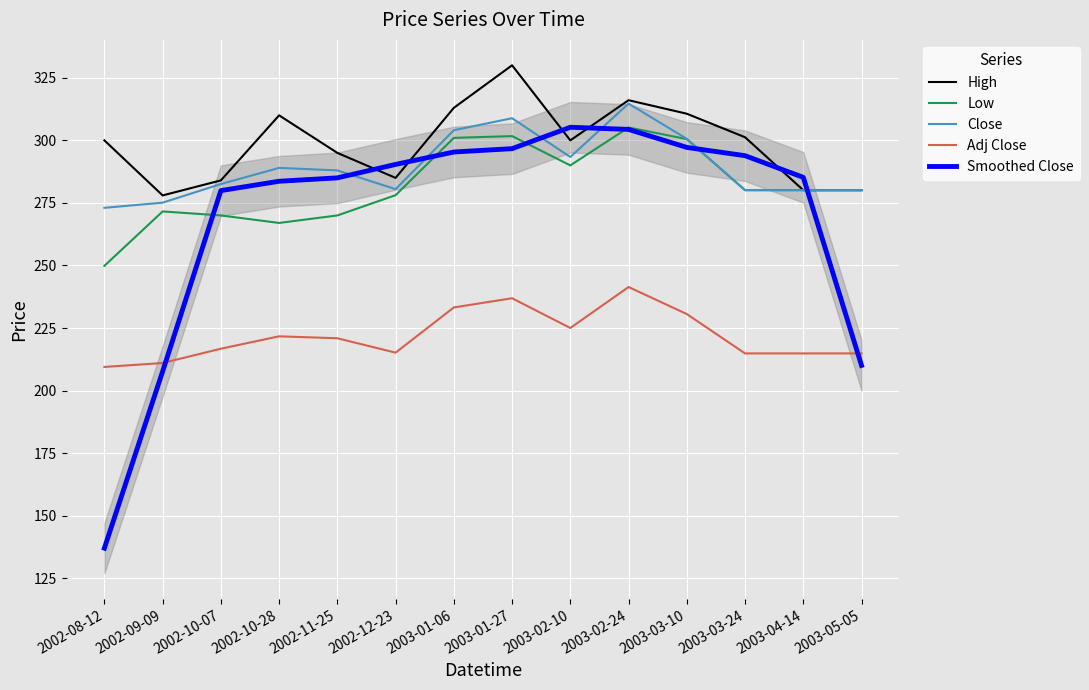

What is the value of the Close point at the 2nd from the left?

275.1